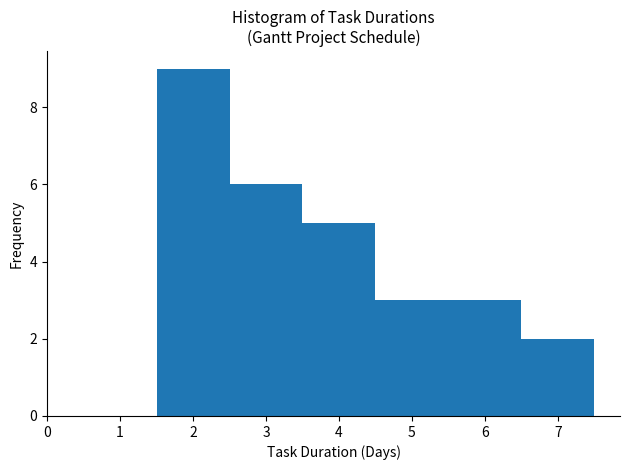

How tall is the bar that spans 2.5 to 3.5 on the x-axis? The values are not printed on the chart, so give them approximately, as read against the axis.

6